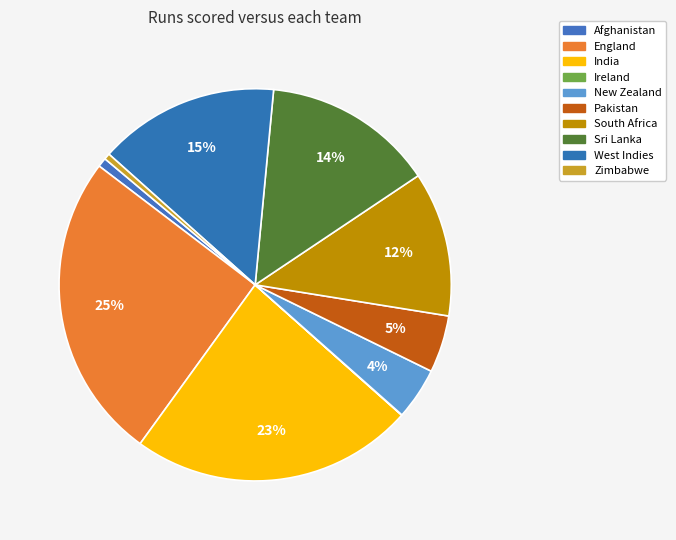

Which has a higher value, New Zealand or West Indies?

West Indies